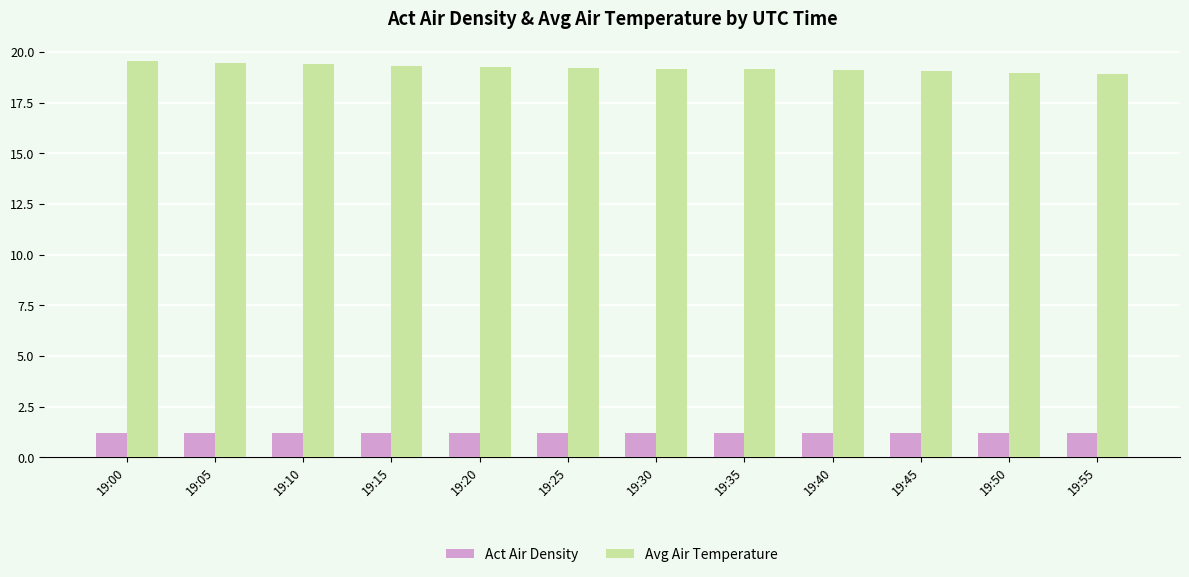

What is the maximum value shown in the chart?

19.5